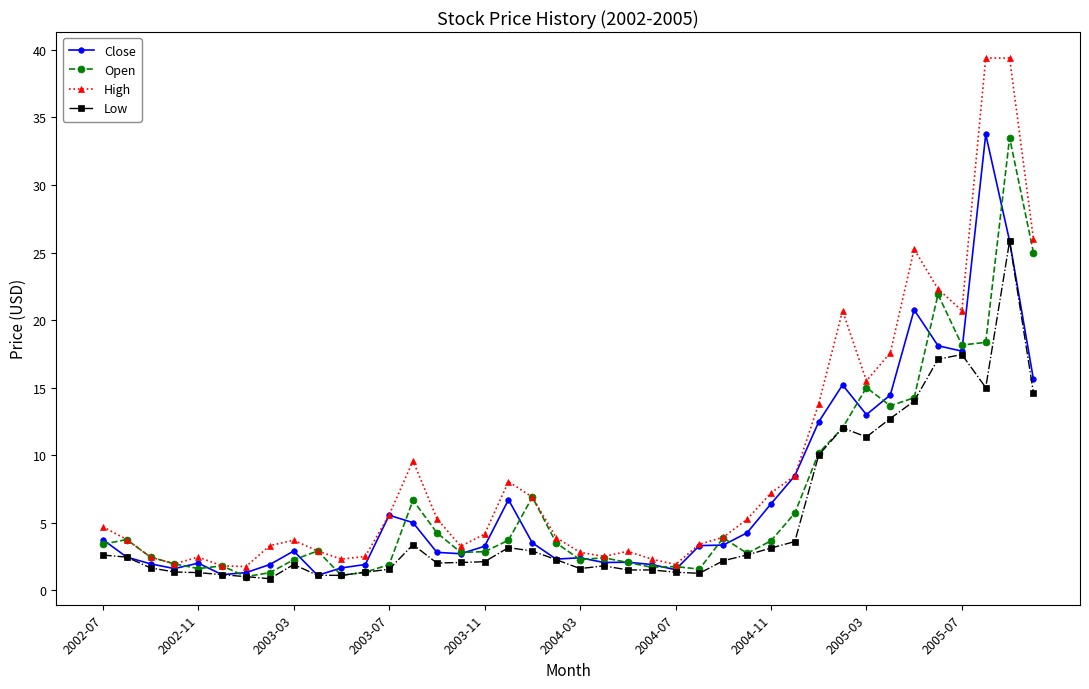

What is the maximum value for Close?

33.8